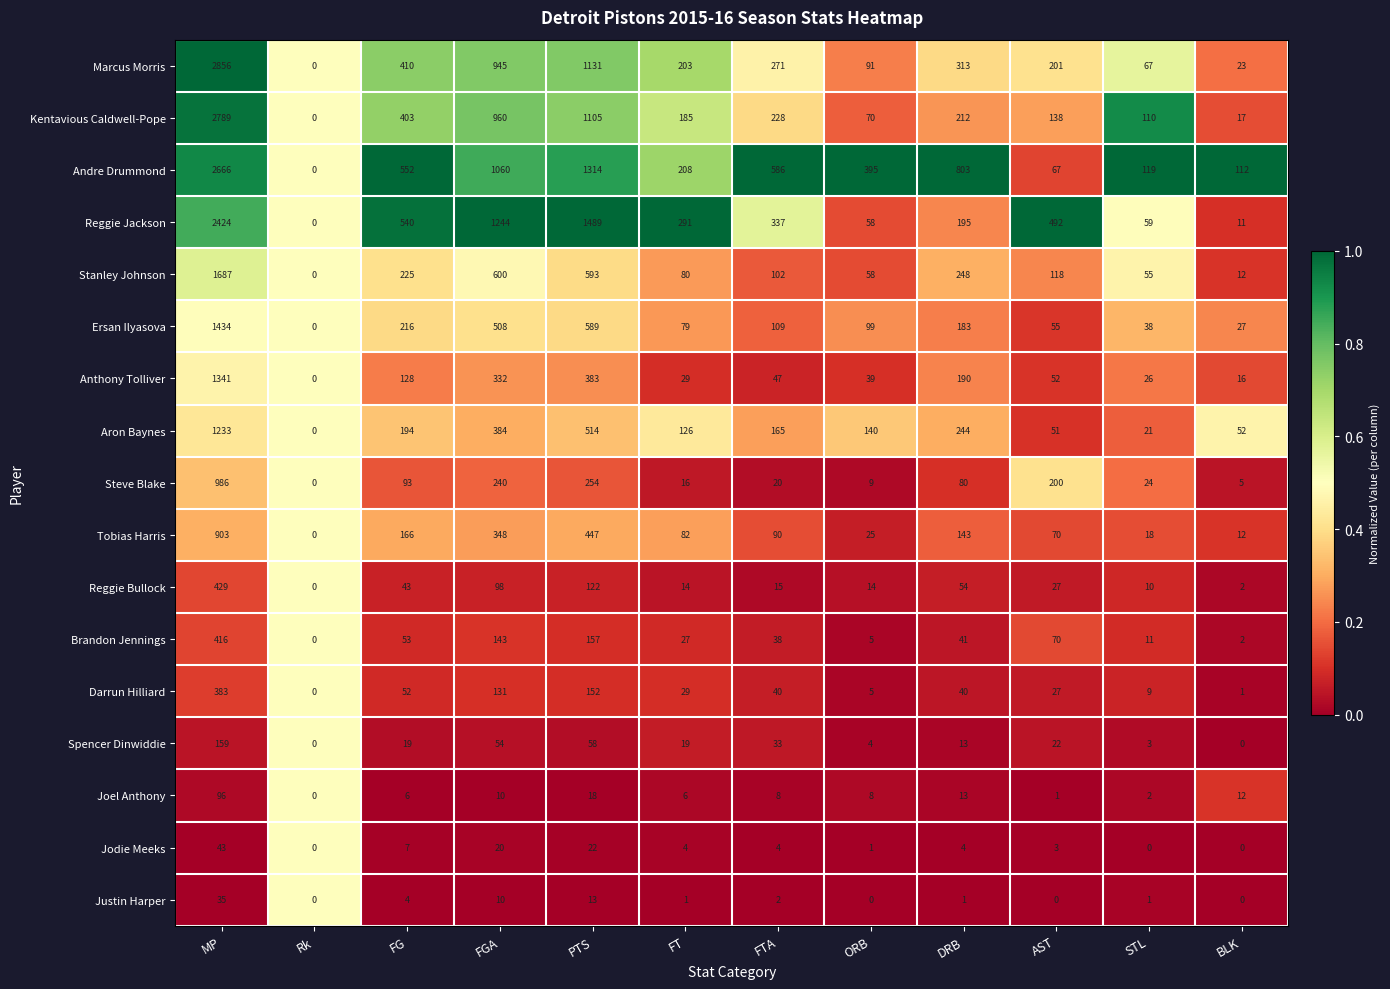

What is the total value across all series at FGA?

7087